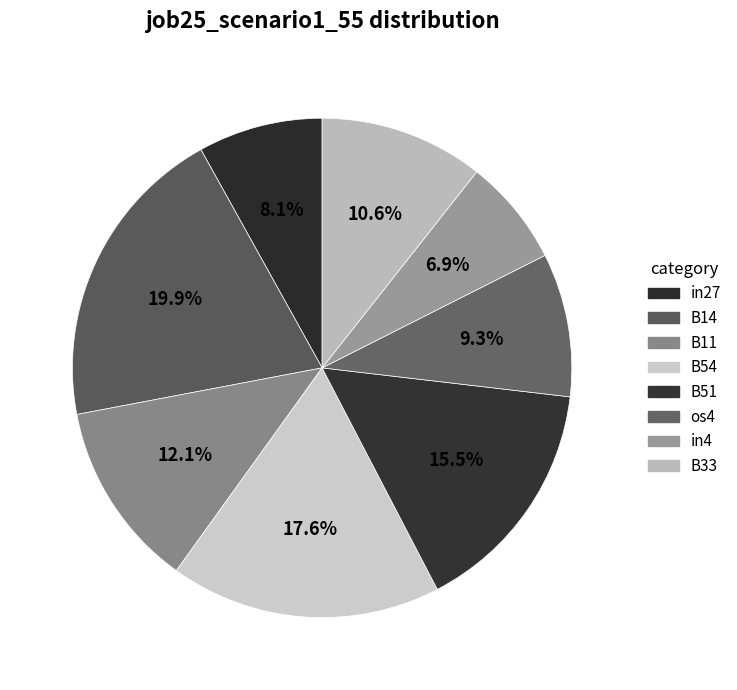

Rank the categories by value from lowest to highest.

in4, in27, os4, B33, B11, B51, B54, B14